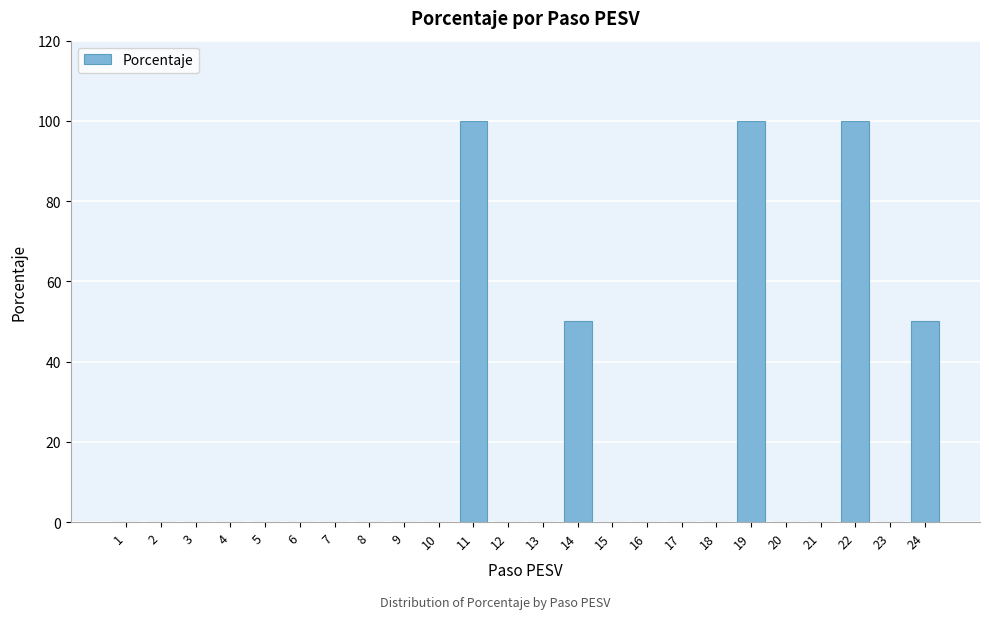

Reading left to right, transcribe all the data shown in this chart.

1=0	2=0	3=0	4=0	5=0	6=0	7=0	8=0	9=0	10=0	11=100	12=0	13=0	14=50	15=0	16=0	17=0	18=0	19=100	20=0	21=0	22=100	23=0	24=50